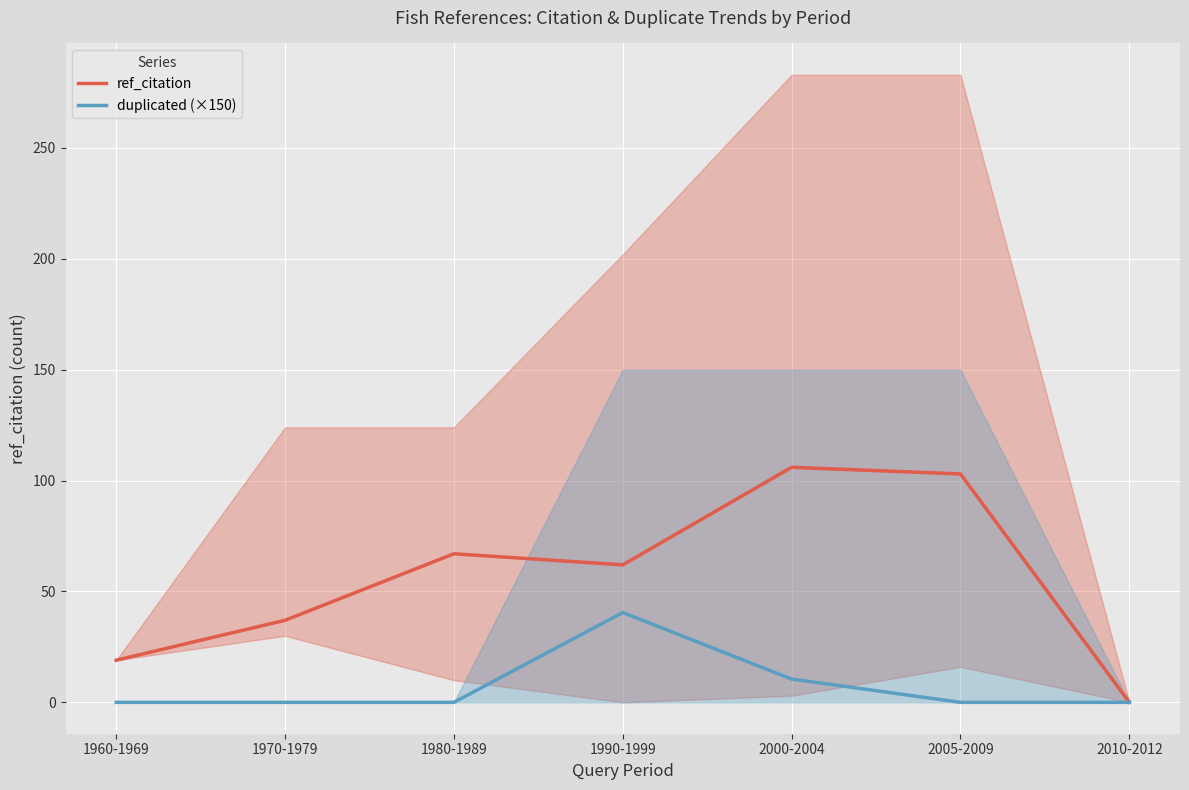

Reading left to right, list all the values displayed in this chart.

ref_citation: 19.0	37.0	67.0	62.0	106.0	103.0	0.0
duplicated (×150): 0.0	0.0	0.0	40.5	10.5	0.0	0.0